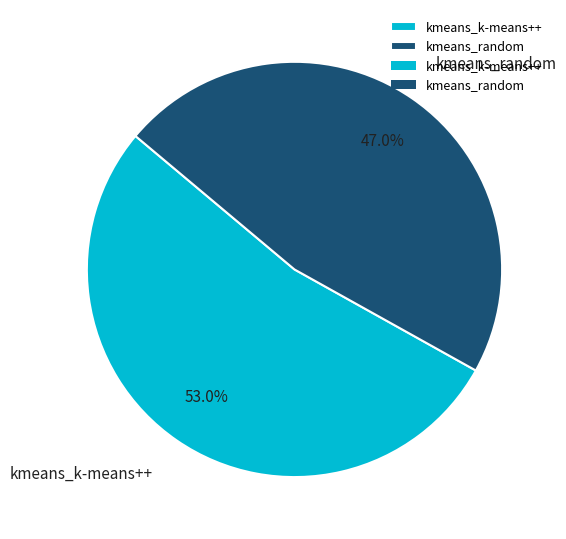

To the nearest percent, what is the difference between the kmeans_random and kmeans_k-means++ slice percentages?

6%